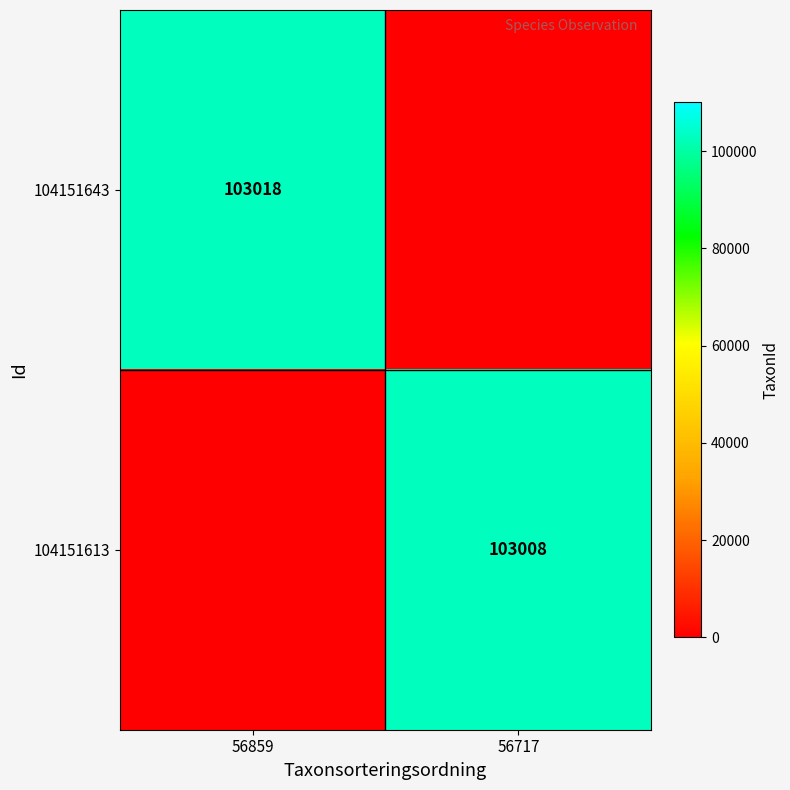

Is it true that 104151613 equals 147090 at 56717?

False